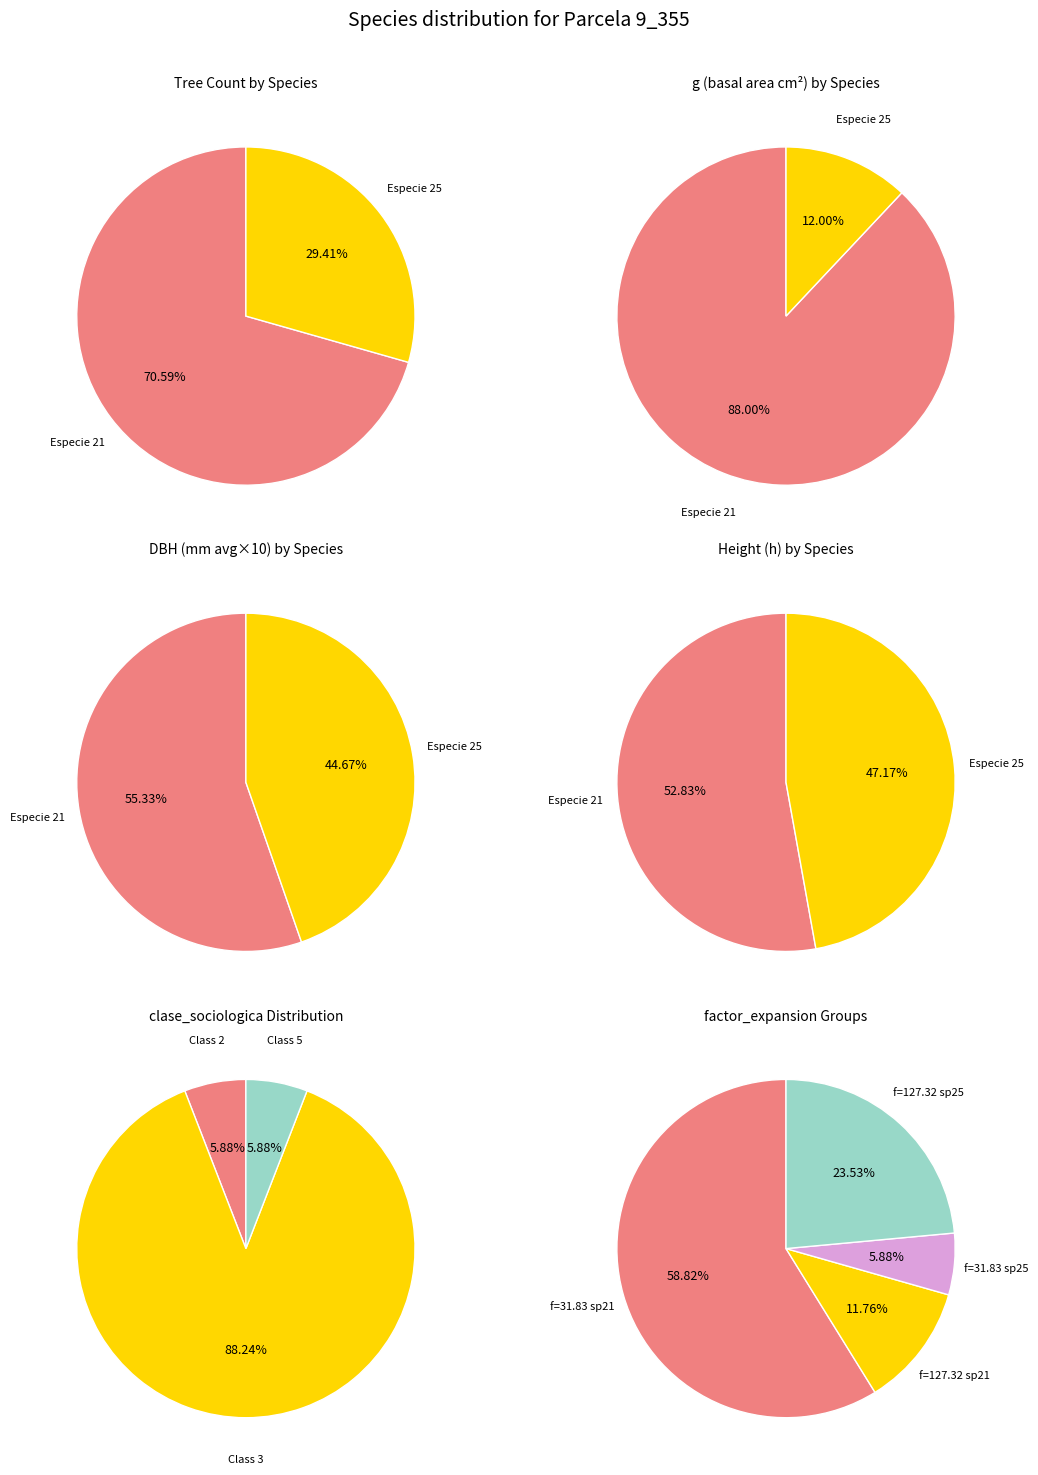

The Especie 21 slice represents 71% of the pie. True or false?

True